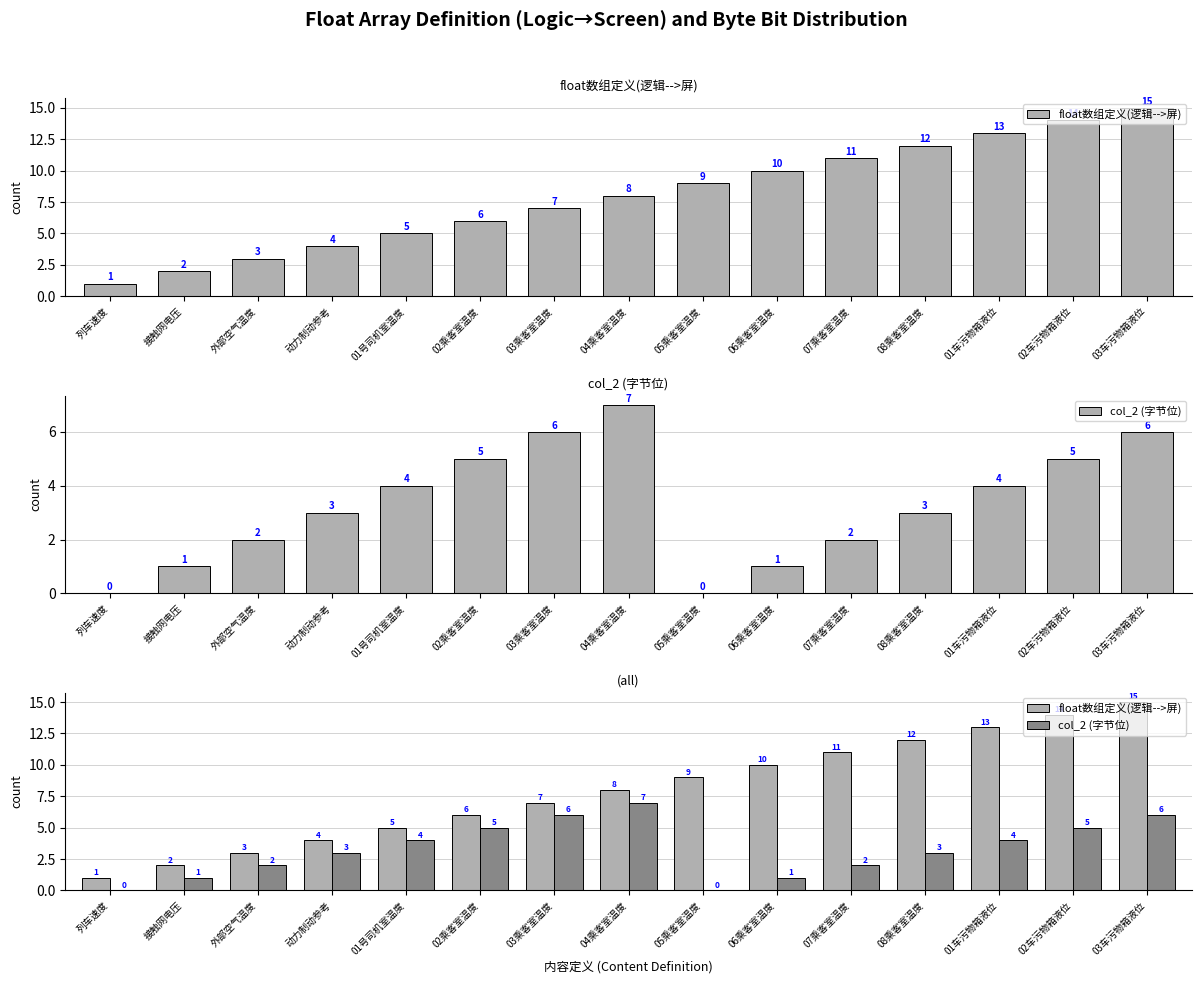

How many groups of bars are there?

15